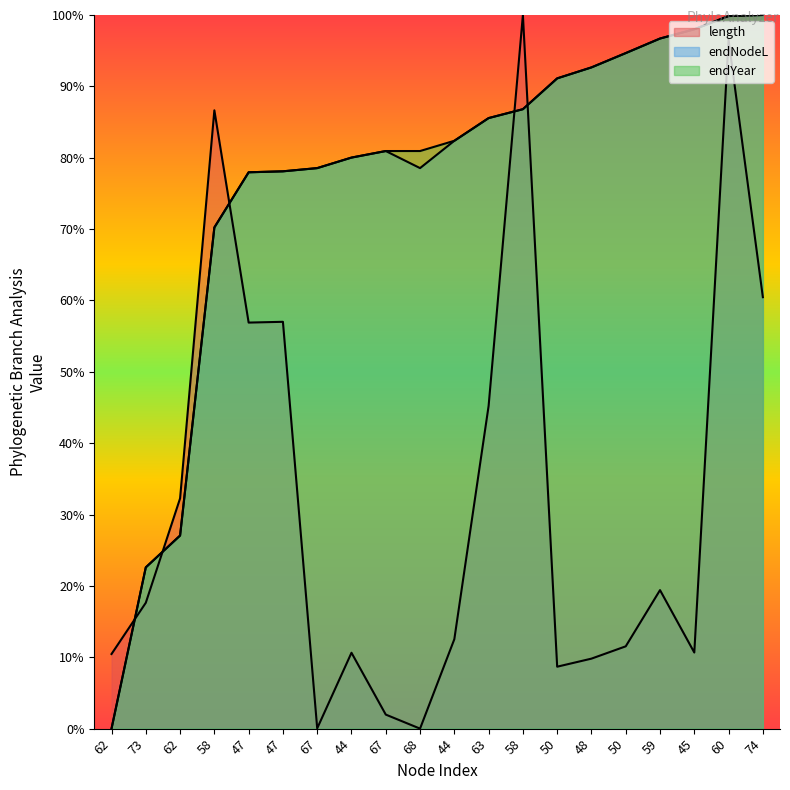

At which category is the sum across all series the highest?

60